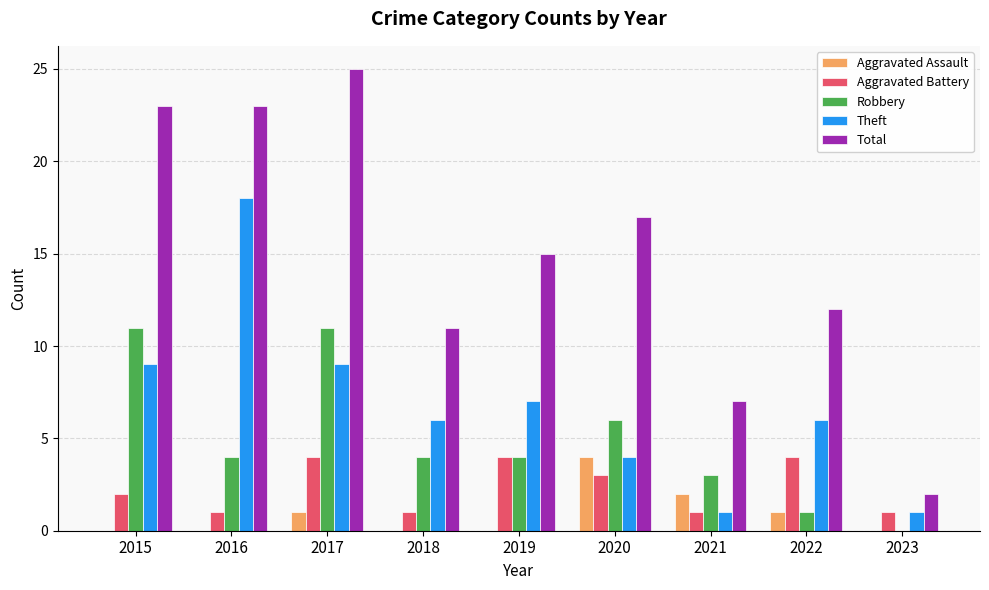

Reading right to left, what are all the values shown in this chart?

Aggravated Assault: 2023=0	2022=1	2021=2	2020=4	2019=0	2018=0	2017=1	2016=0	2015=0
Aggravated Battery: 2023=1	2022=4	2021=1	2020=3	2019=4	2018=1	2017=4	2016=1	2015=2
Robbery: 2023=0	2022=1	2021=3	2020=6	2019=4	2018=4	2017=11	2016=4	2015=11
Theft: 2023=1	2022=6	2021=1	2020=4	2019=7	2018=6	2017=9	2016=18	2015=9
Total: 2023=2	2022=12	2021=7	2020=17	2019=15	2018=11	2017=25	2016=23	2015=23